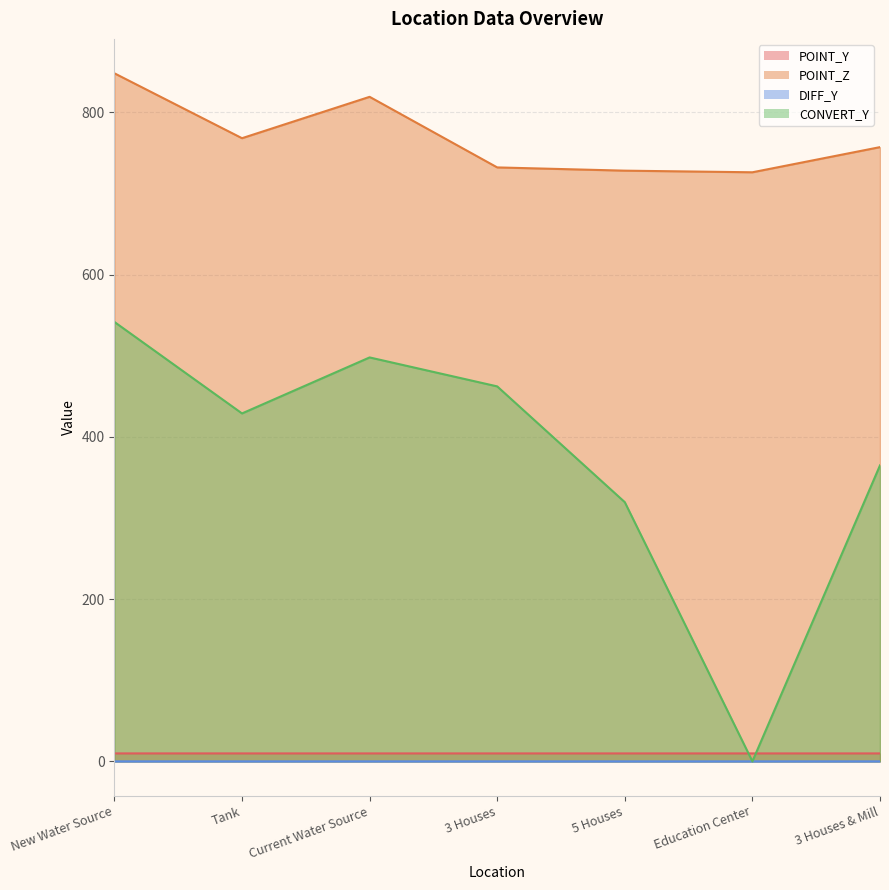

What is the minimum value for POINT_Y?

9.8